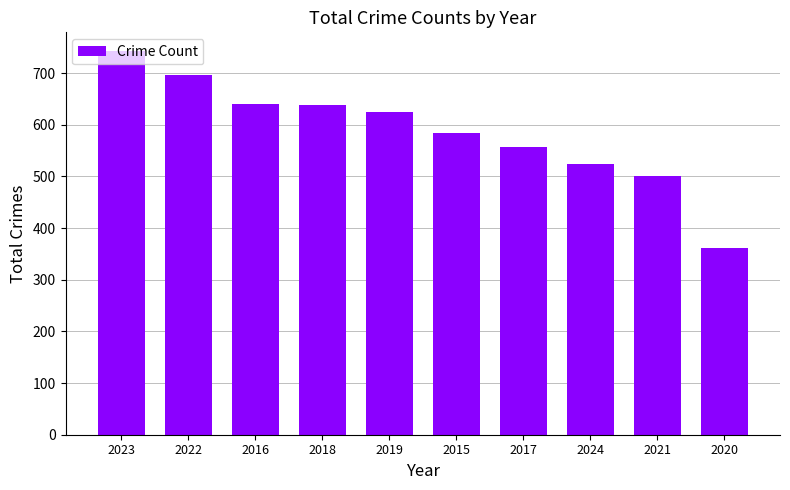

True or false: the data shows 628 at 2020.

False